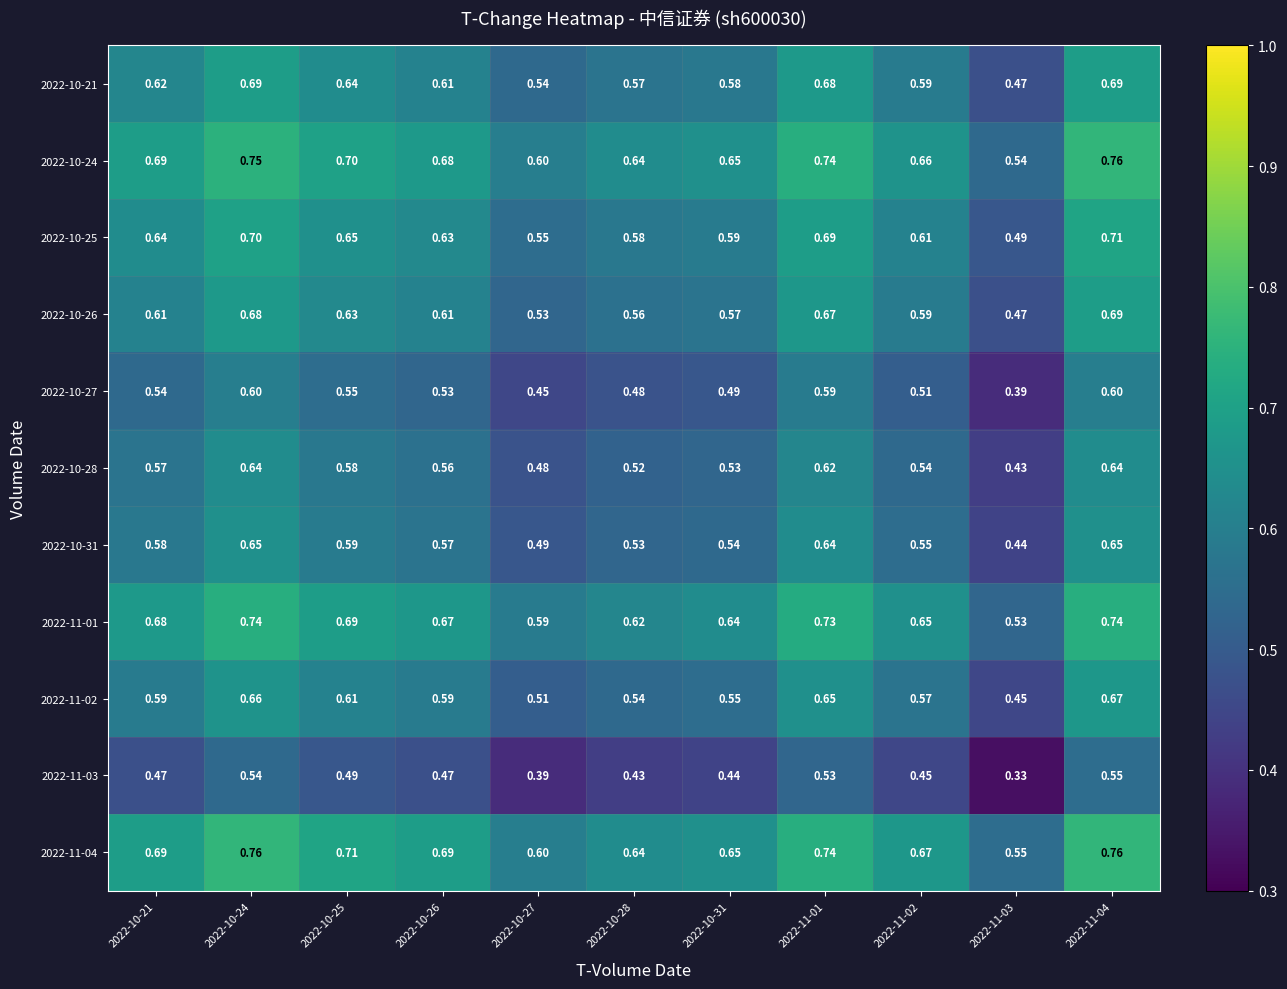

Is the value of 2022-11-01 at 2022-11-03 greater than the value of 2022-10-31 at 2022-10-27?

Yes